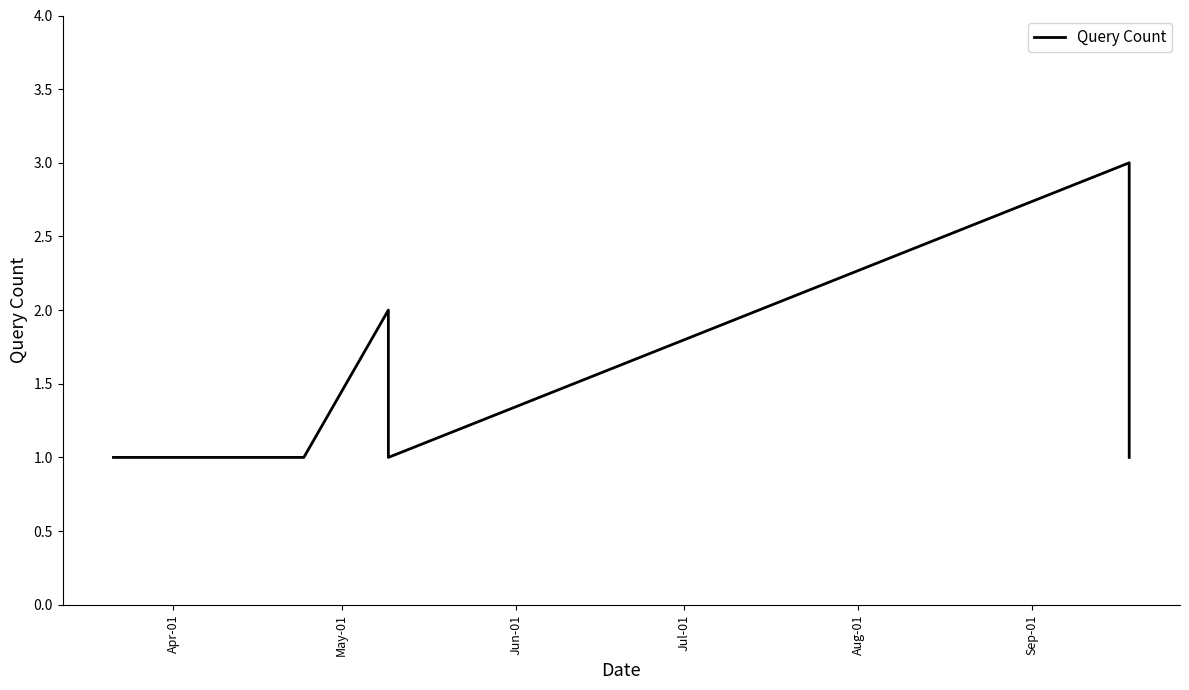

What is the greatest value displayed?

3